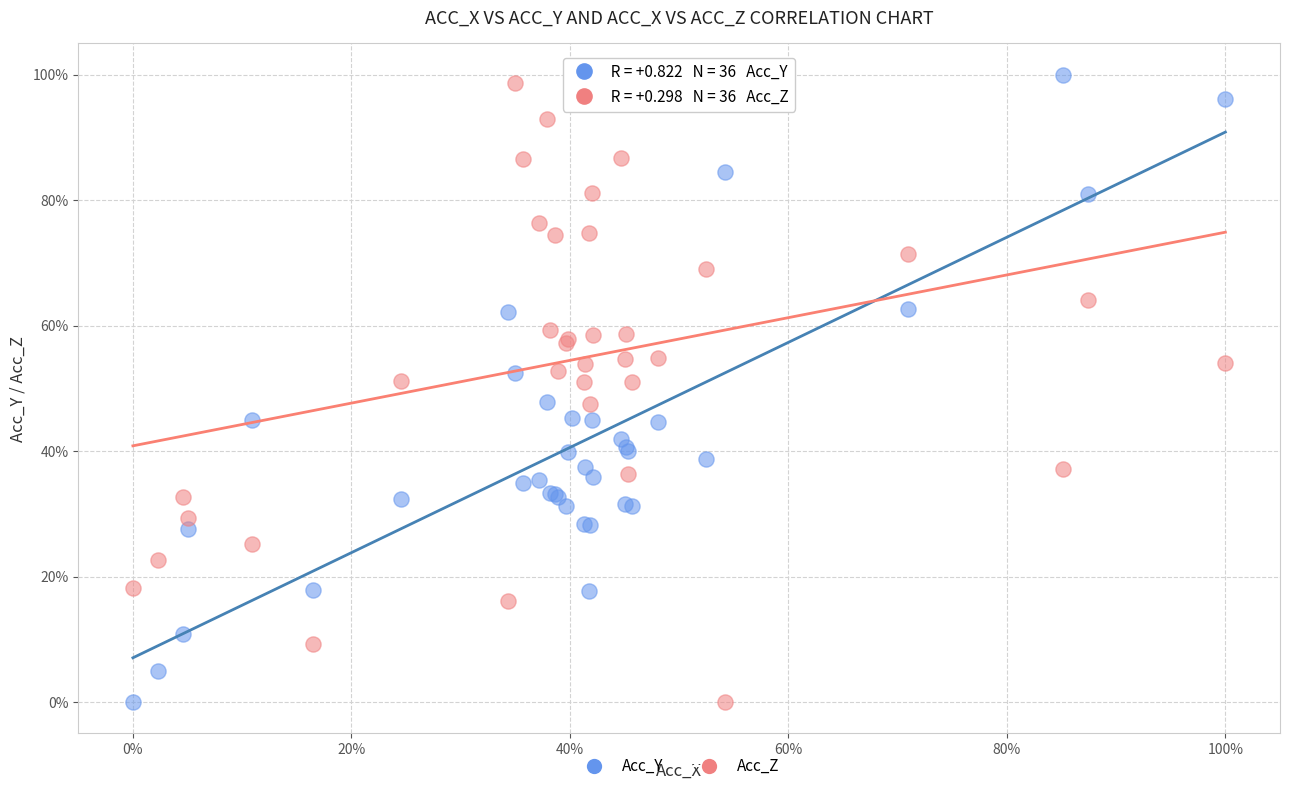

What are all the series names shown in the legend?

Acc_Y, Acc_Z